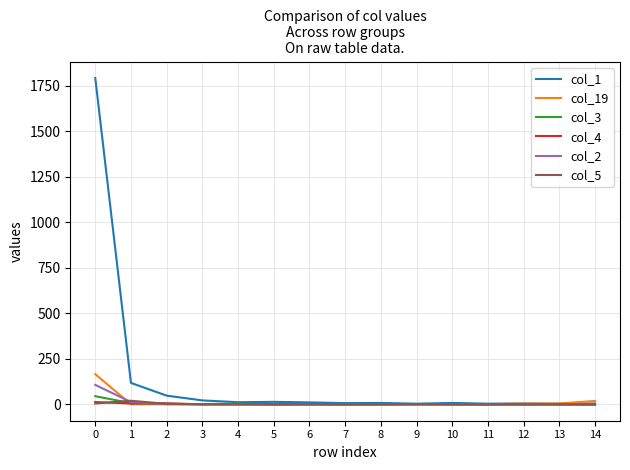

What is the maximum value shown in the chart?

1791